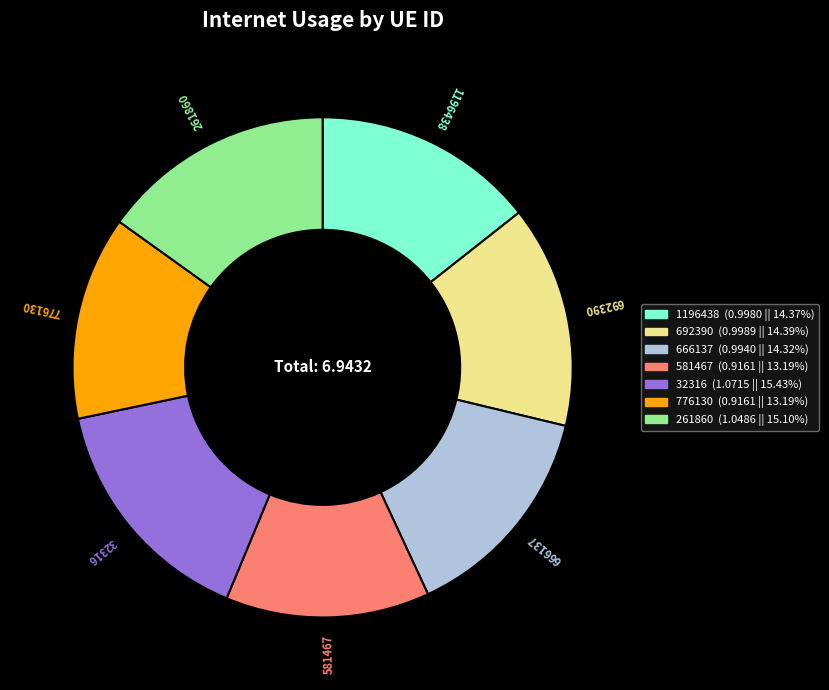

Is the sum of 581467 and 32316 greater than half?

No